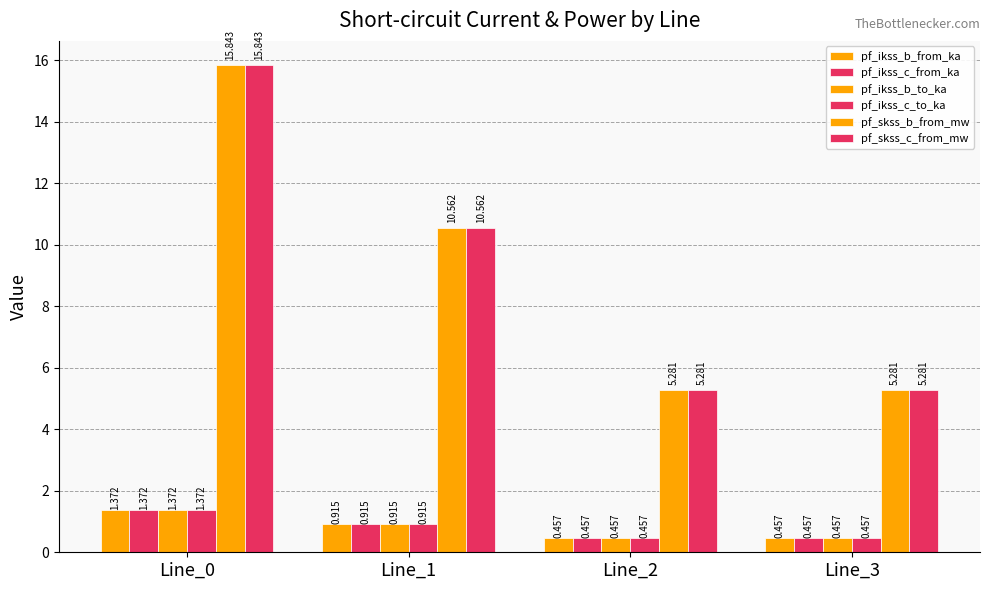

Are the bars grouped side by side (vs. stacked)?

Yes